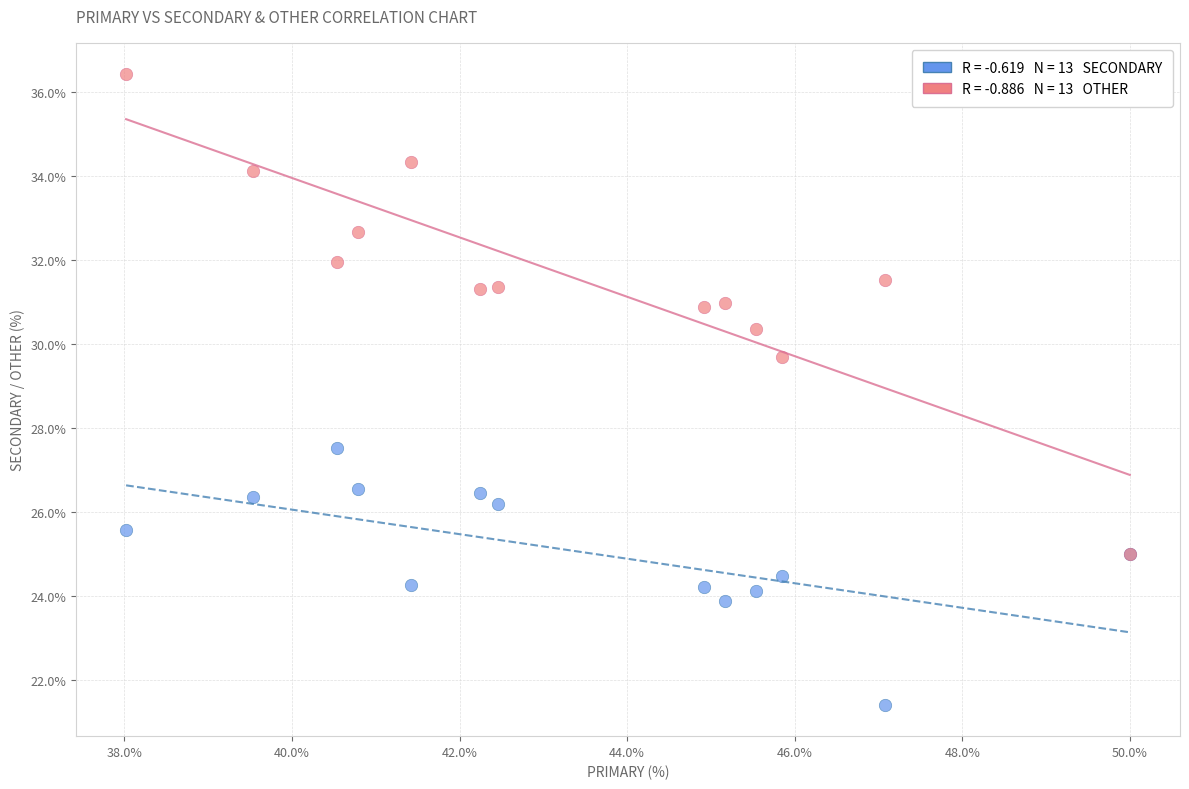

Across all series, what Y value is closest to 28?

27.5